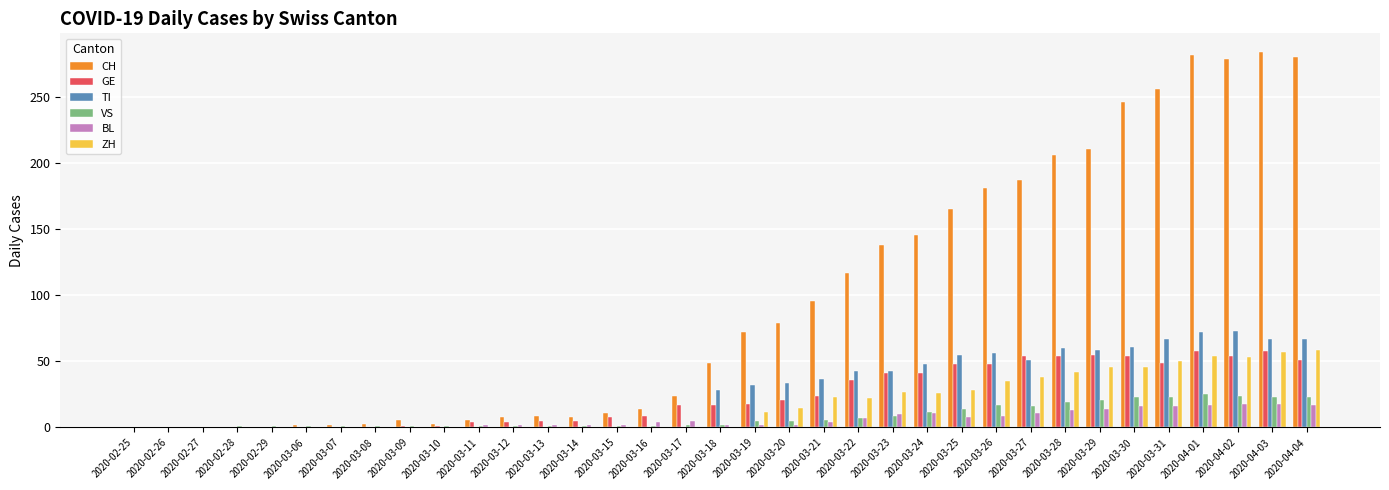

What is the difference between the ZH values at 2020-03-26 and 2020-02-27?

35